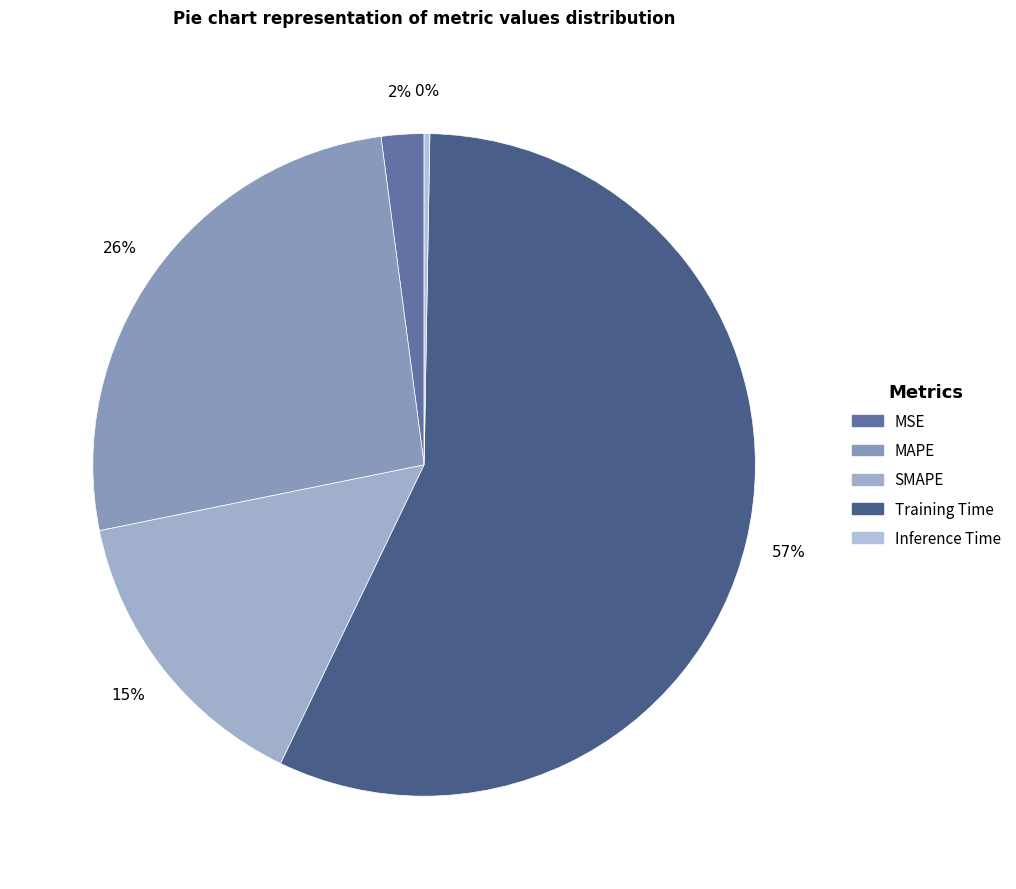

True or false: MSE accounts for 2% of the total.

True